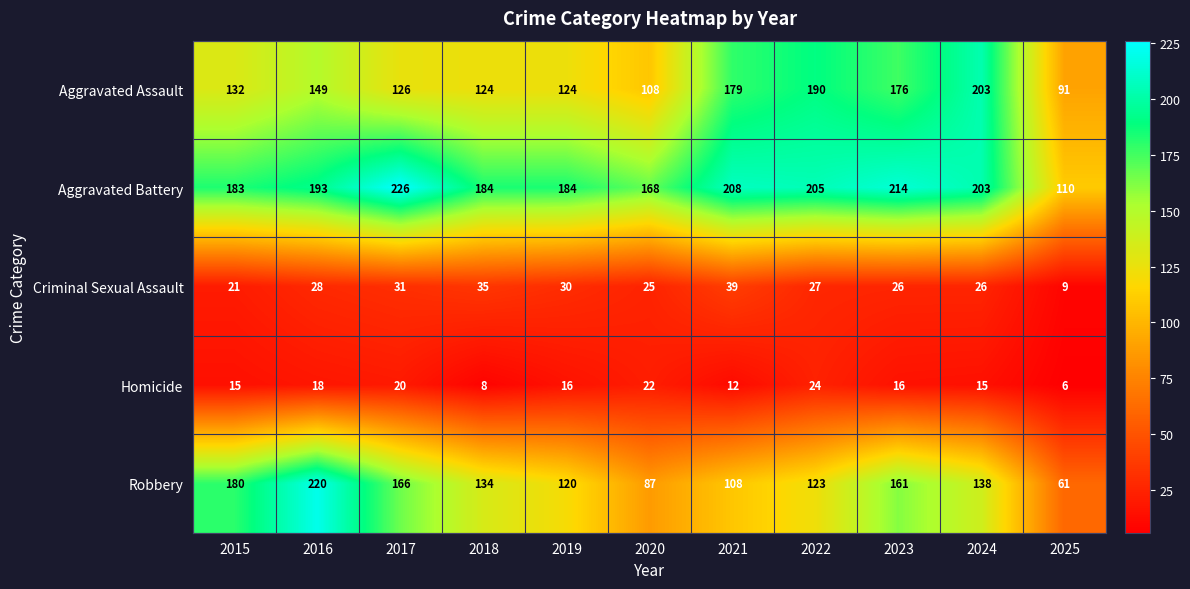

Count the number of data series in this chart.

5